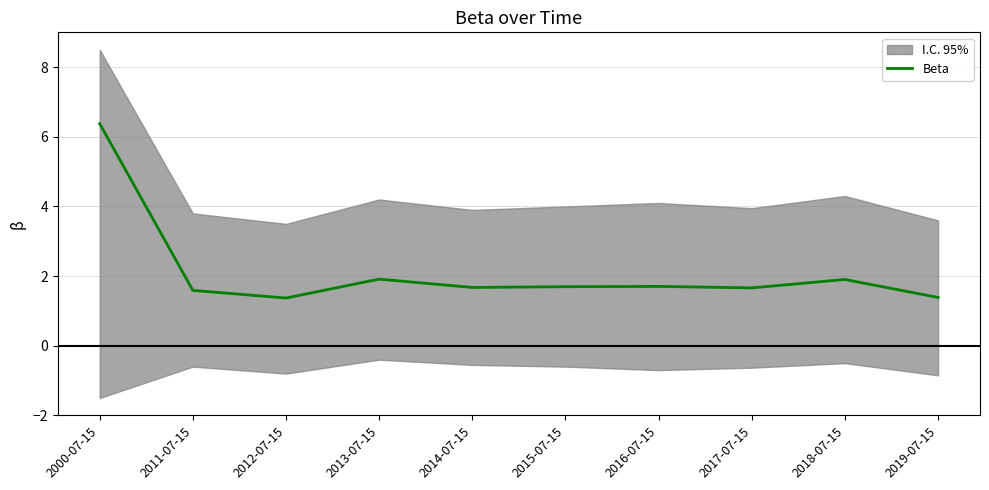

Is this an area chart (filled region under the line)?

No